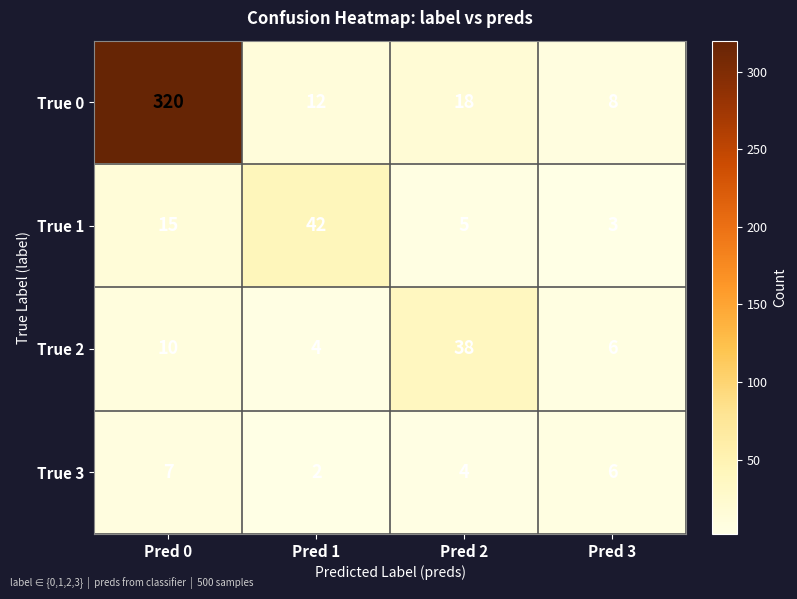

What is the spread (max minus min) of values at Pred 1?

40